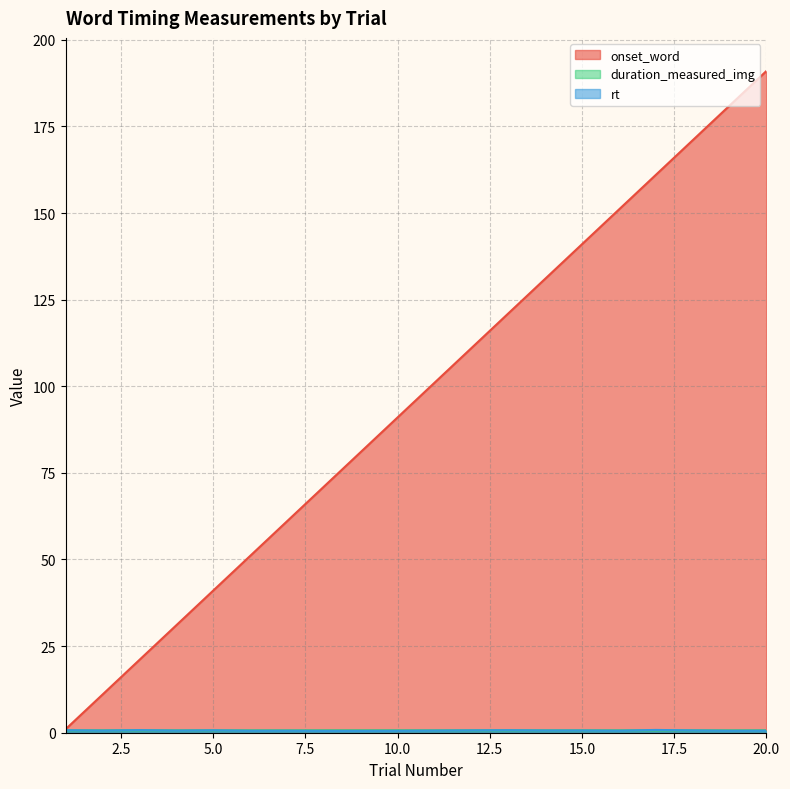

True or false: onset_word has more than 0 points higher than both neighbors.

False